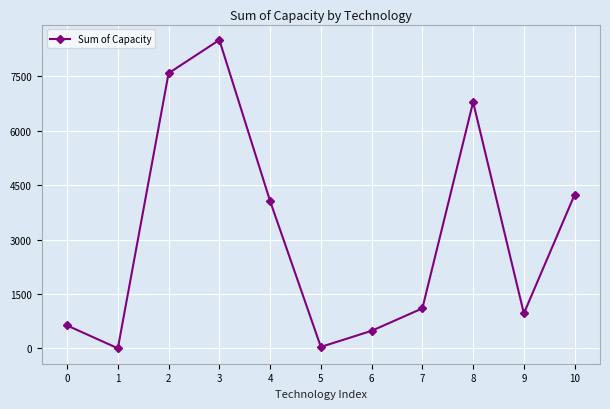

True or false: the data has more than 0 interior local peaks.

True